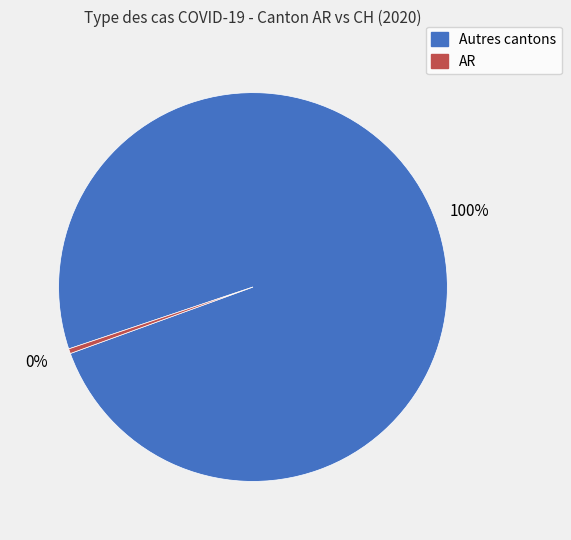

Is there a majority slice in this chart?

Yes